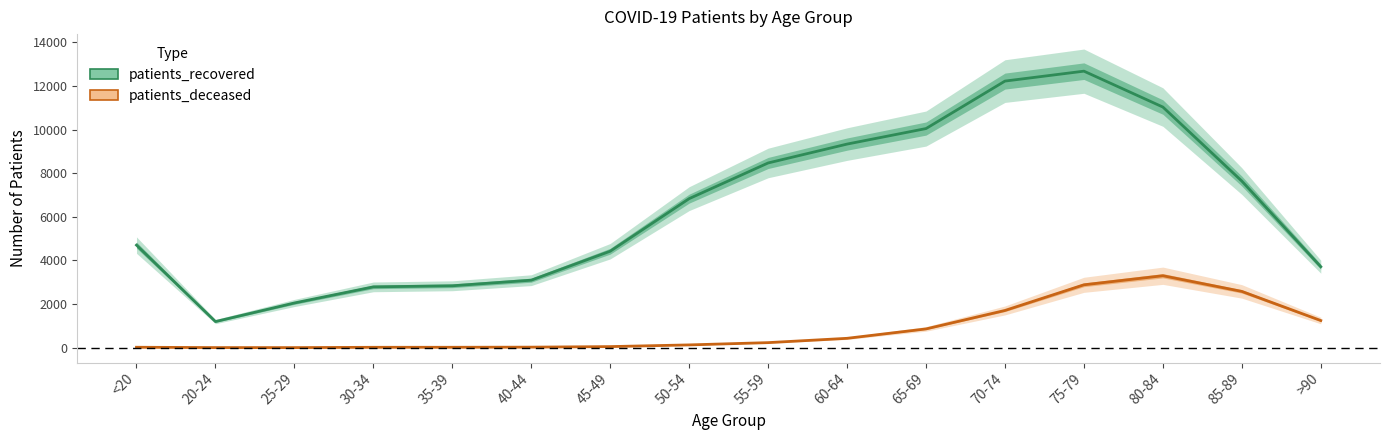

Reading left to right, extract all data points from this chart.

patients_recovered: 4703	1197	2050	2788	2838	3095	4424	6834	8470	9336	10048	12225	12680	11034	7638	3712
patients_deceased: 19	4	3	17	18	24	49	127	231	429	860	1707	2883	3299	2580	1244